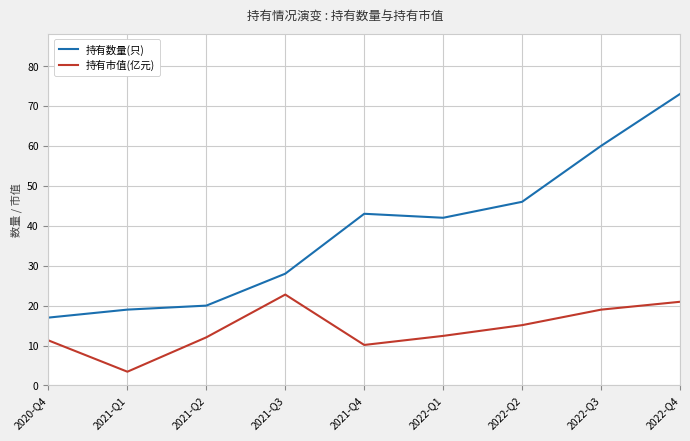

What is the label of the 9th point from the left?

2022-Q4